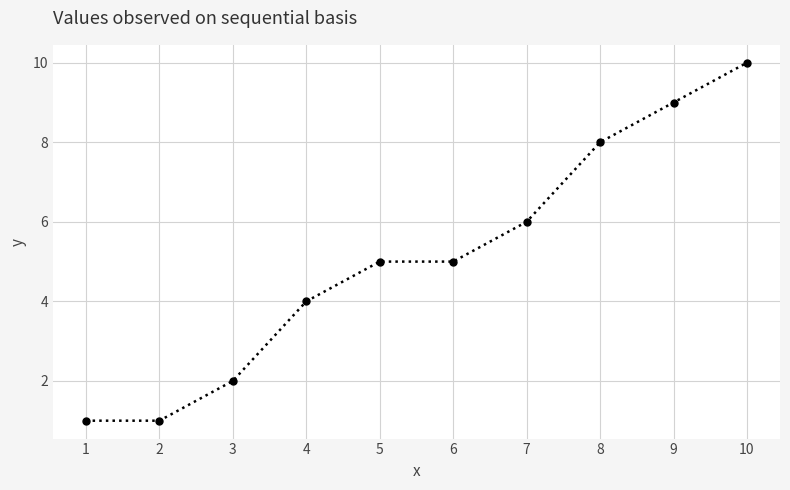

What is the difference between the second highest and second lowest values?

8